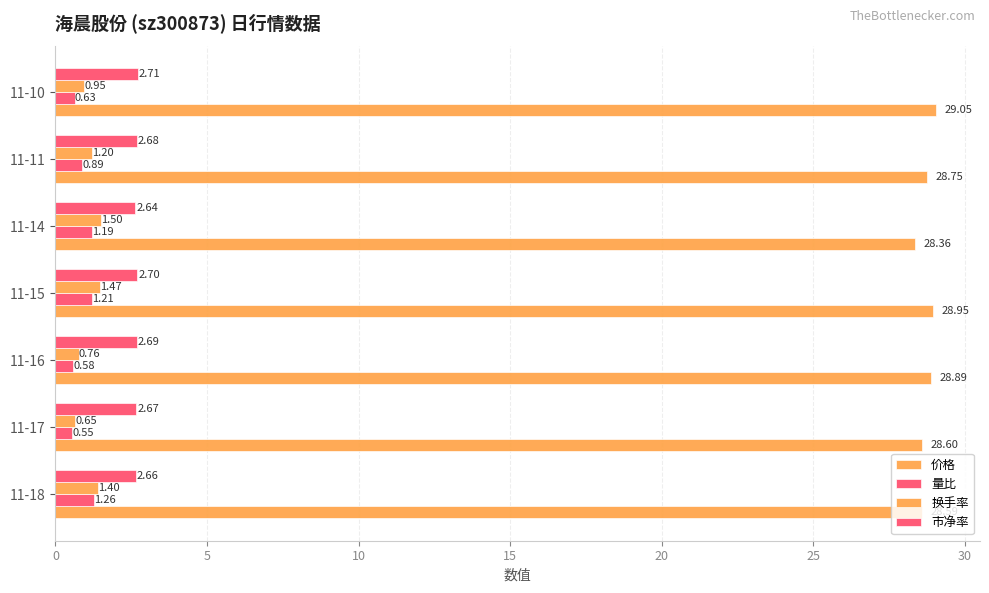

How many distinct data groups are displayed?

4